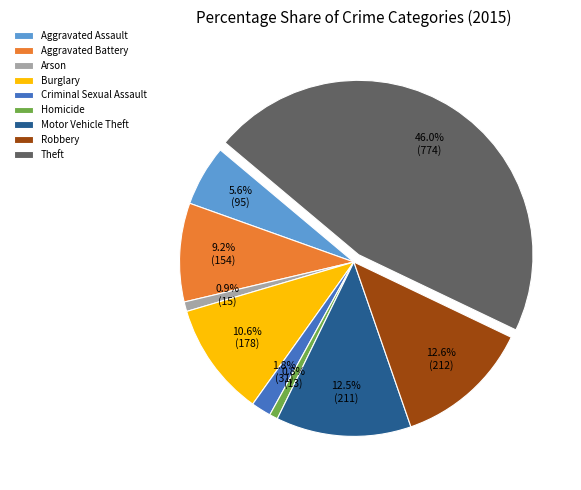

Is it true that Aggravated Battery is 9% of the pie?

True